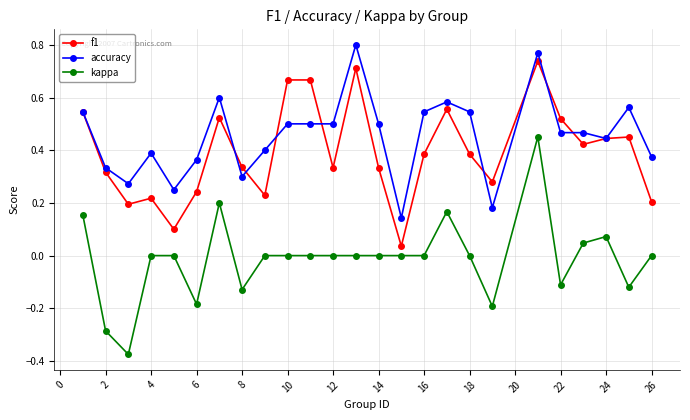

List the series in order of their peak value, lowest first.

kappa, f1, accuracy